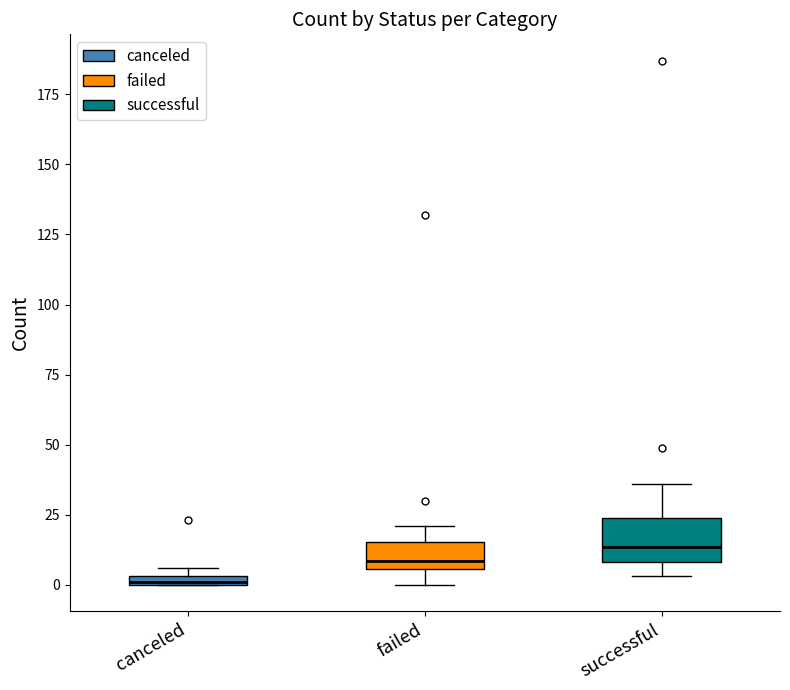

Which box's median line is the highest?

successful